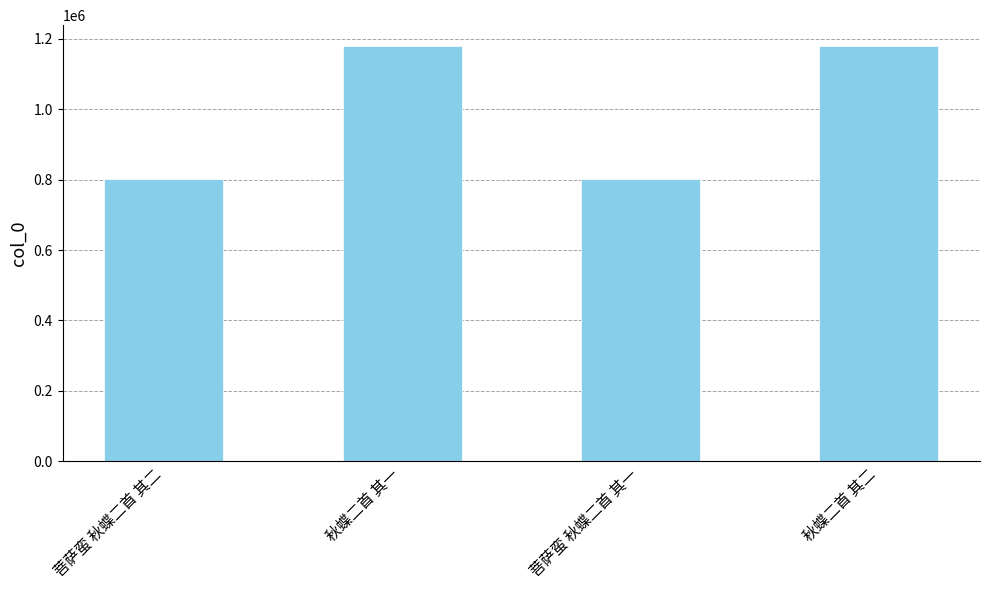

At which label is the value closest to 991294?

菩萨蛮 秋蝶二首 其二